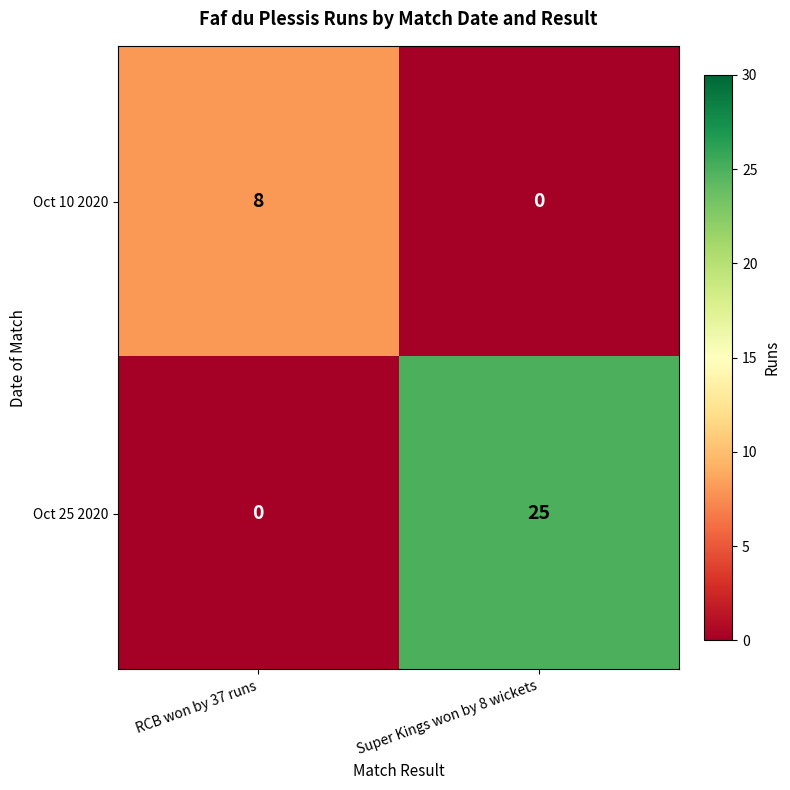

What is the average value of the Oct 10 2020 series?

4